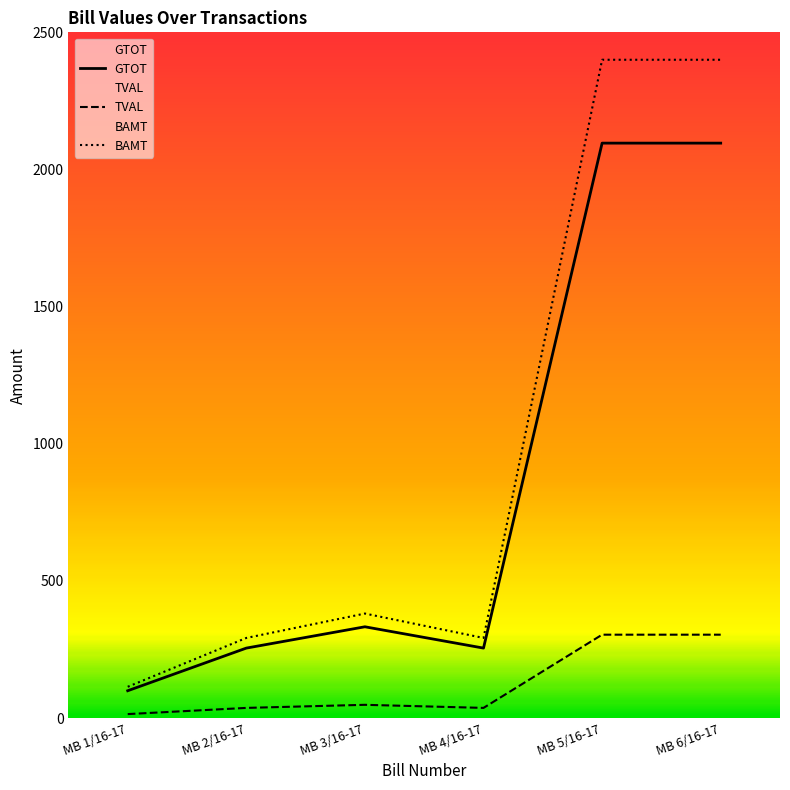

True or false: GTOT and TVAL intersect in this chart.

False